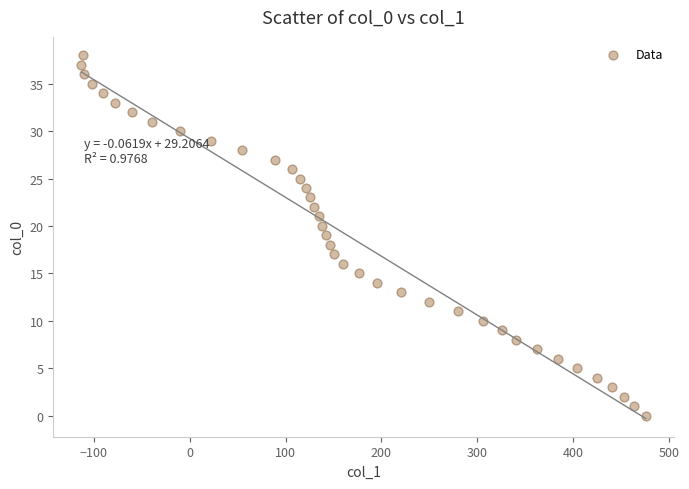

What is the range of Y values (max minus min)?

38